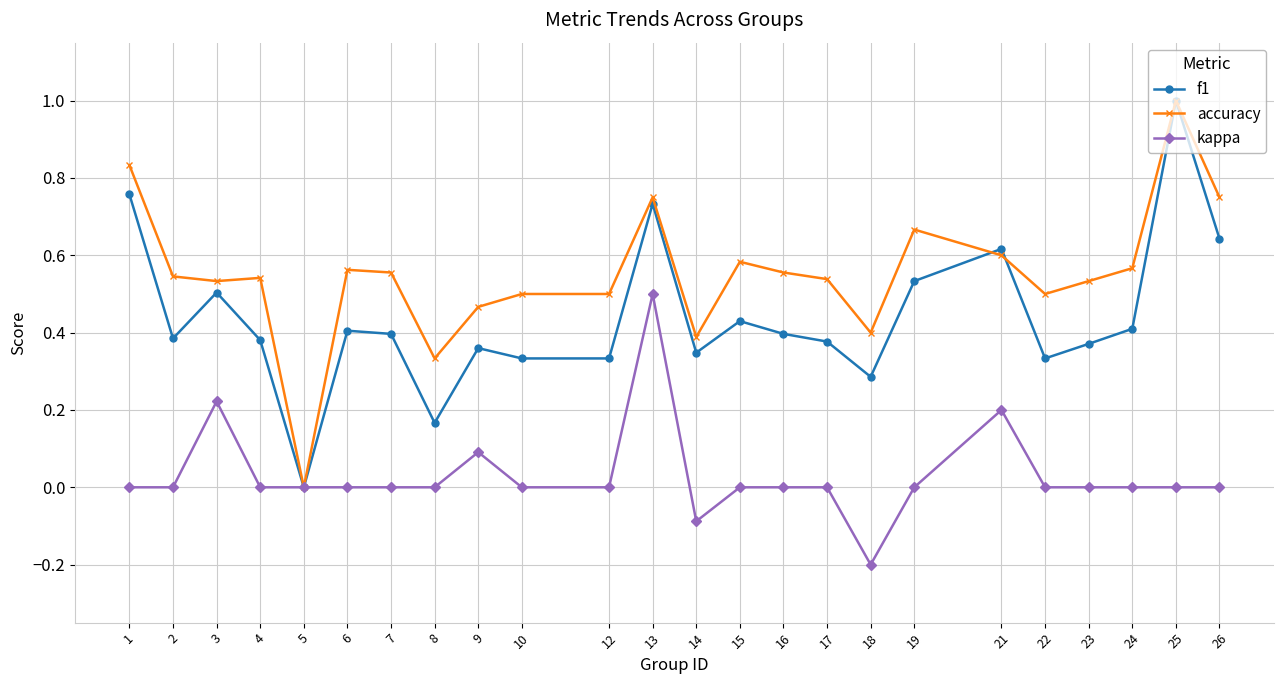

The accuracy series shows 0.4 at 18. True or false?

True